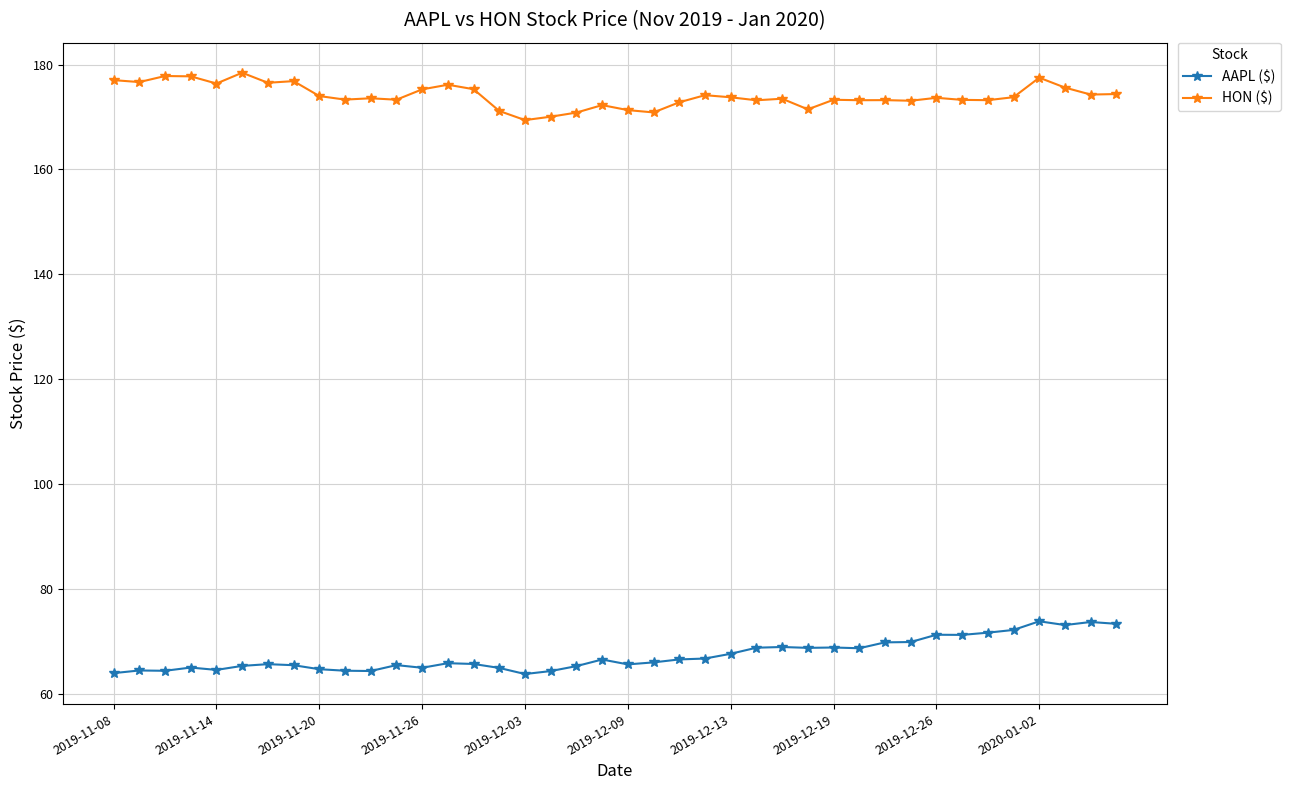

What is the minimum value shown in the chart?

63.8